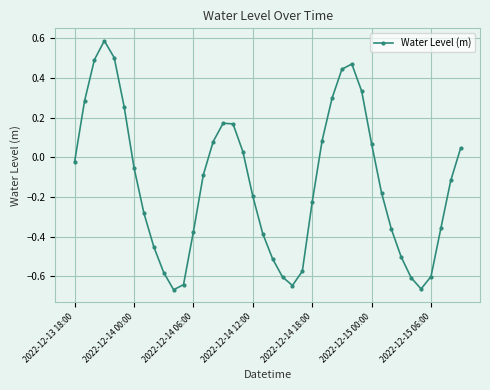

What is the maximum value shown in the chart?

0.6